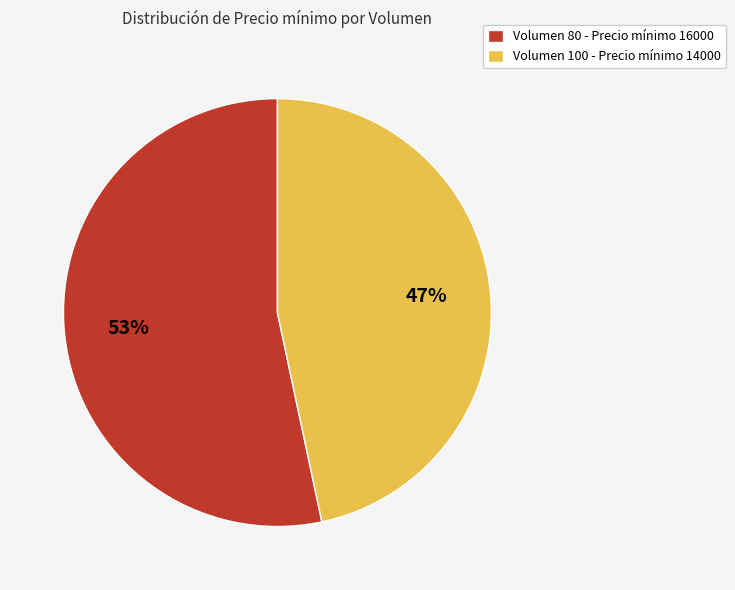

To the nearest percent, what percentage of the pie is Volumen 100?

47%